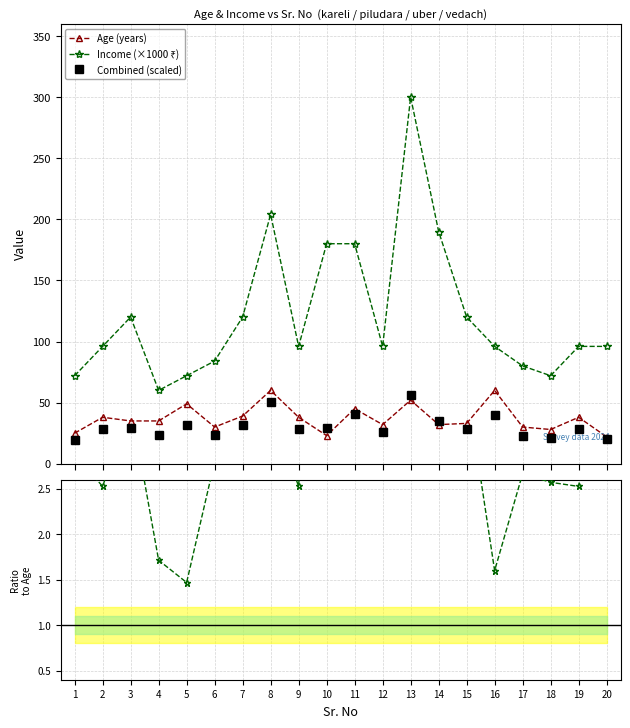

What is the difference between the maximum and second lowest values in the Age (years) series?

37.0